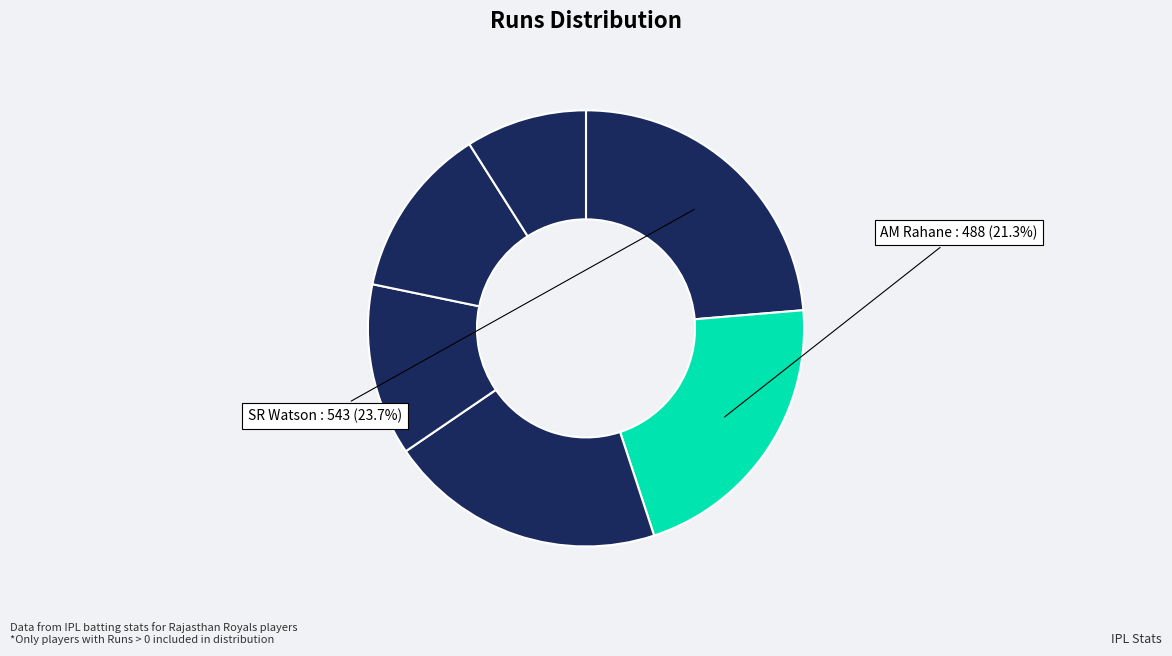

How many slices are in this pie chart?

6